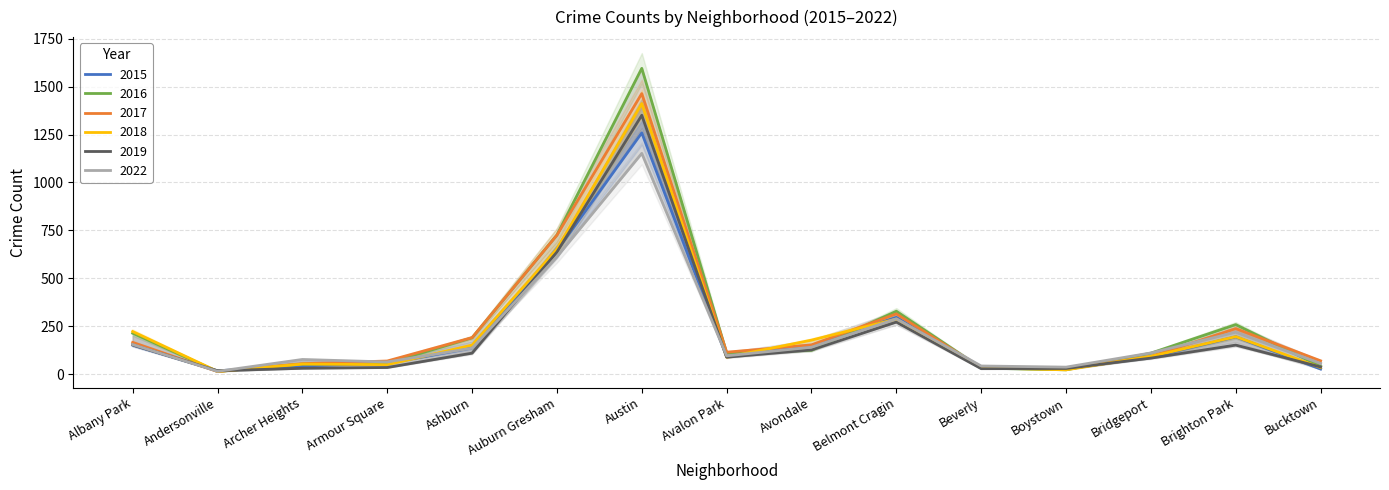

Which has a higher value, Bridgeport or Brighton Park?

Brighton Park